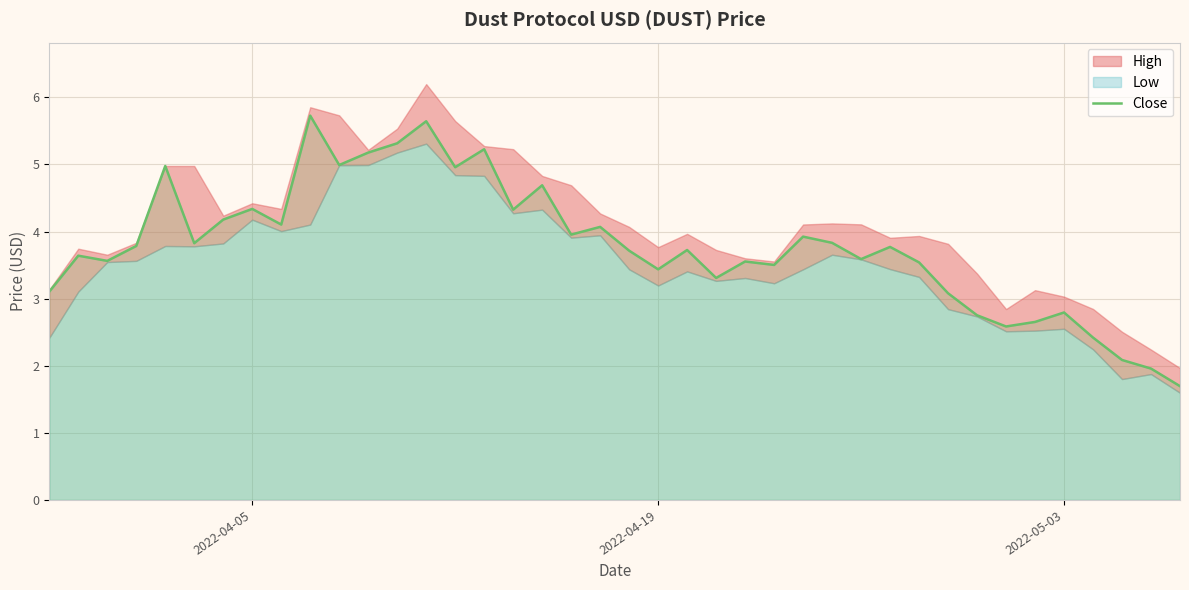

What is the highest value of the Close series?

5.7